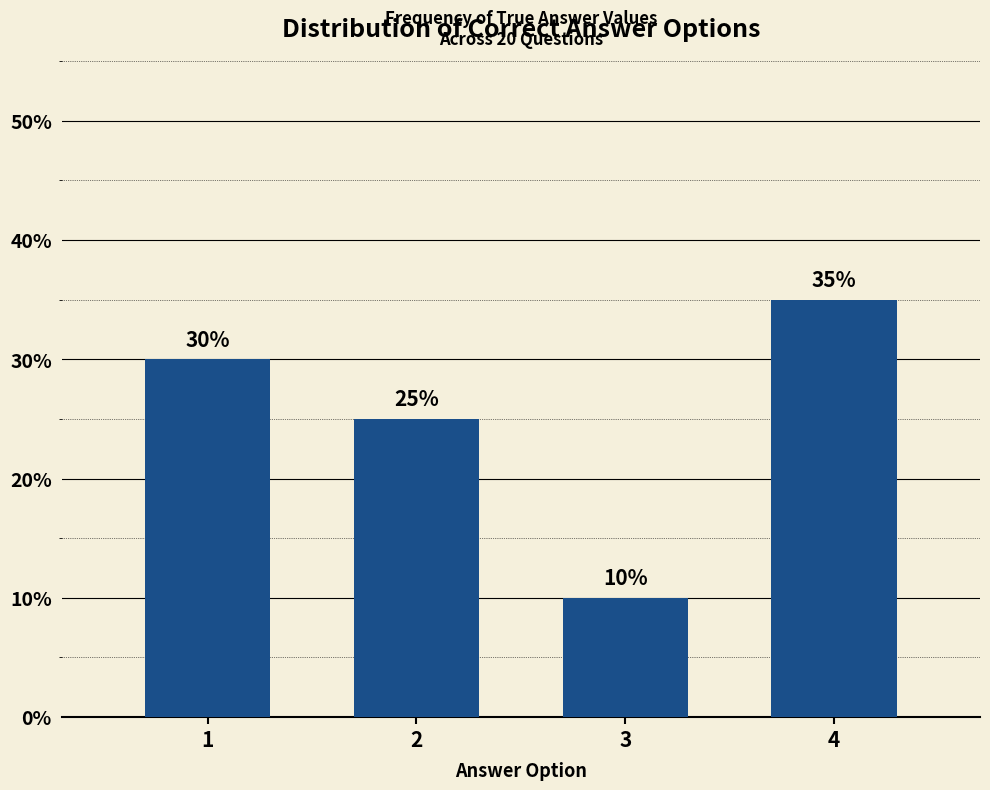

Reading left to right, list all the values displayed in this chart.

1=30	2=25	3=10	4=35